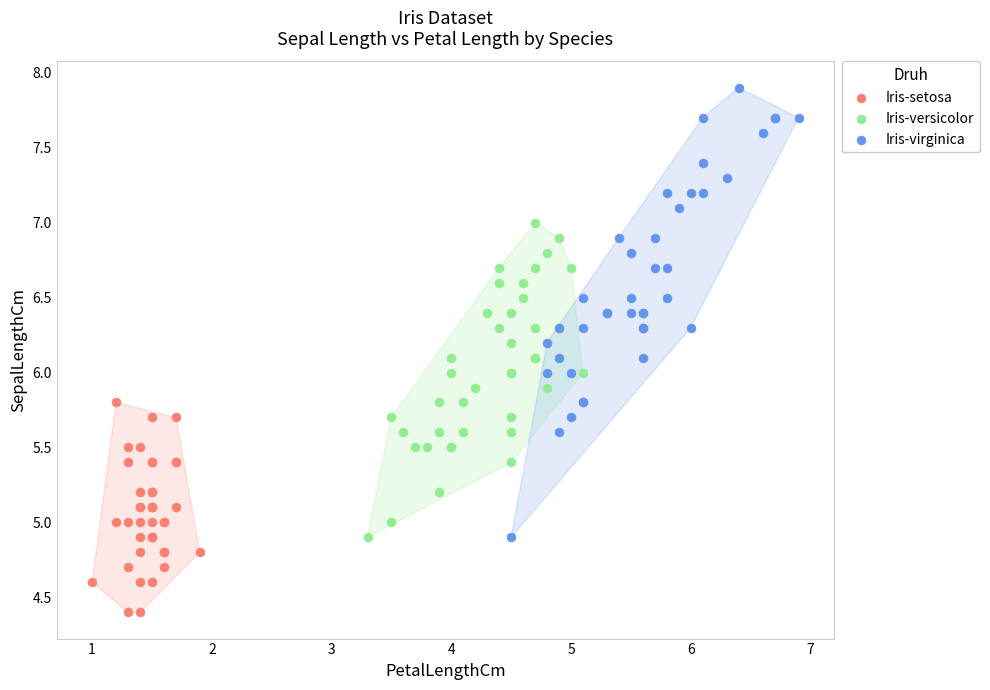

Which series has the widest spread of Y values?

Iris-virginica